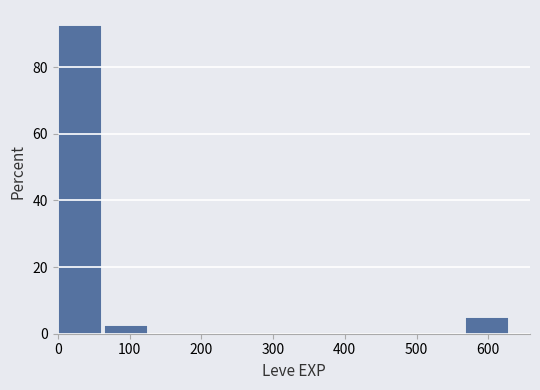

How tall is the bar that spans 60 to 130 on the x-axis? Neither the bar edges nor the heights are printed on the chart, so give them approximately, as read against the axes.

2